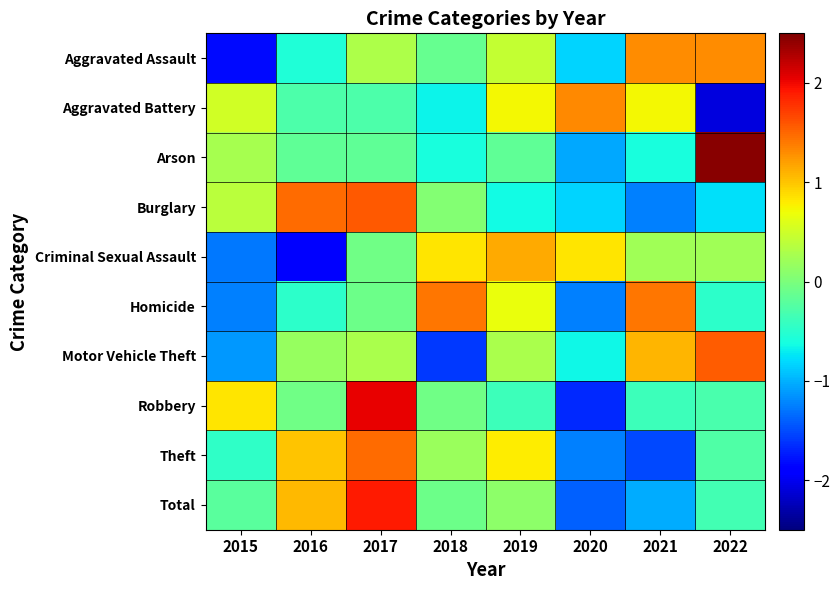

What is the total value across all series at 2022?

1.3